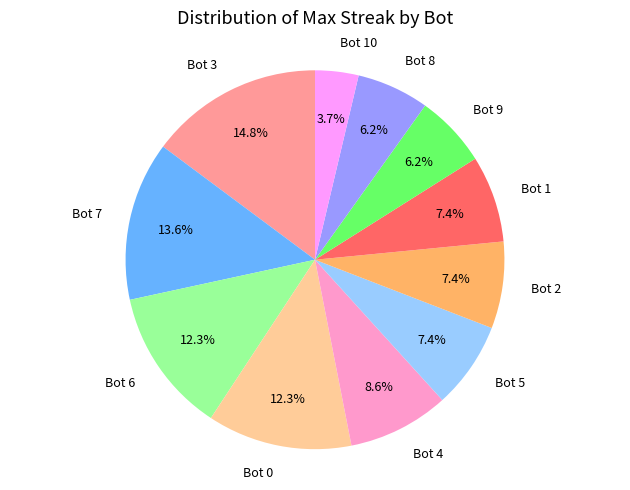

Do Bot 4 and Bot 3 together represent more than half of the pie?

No